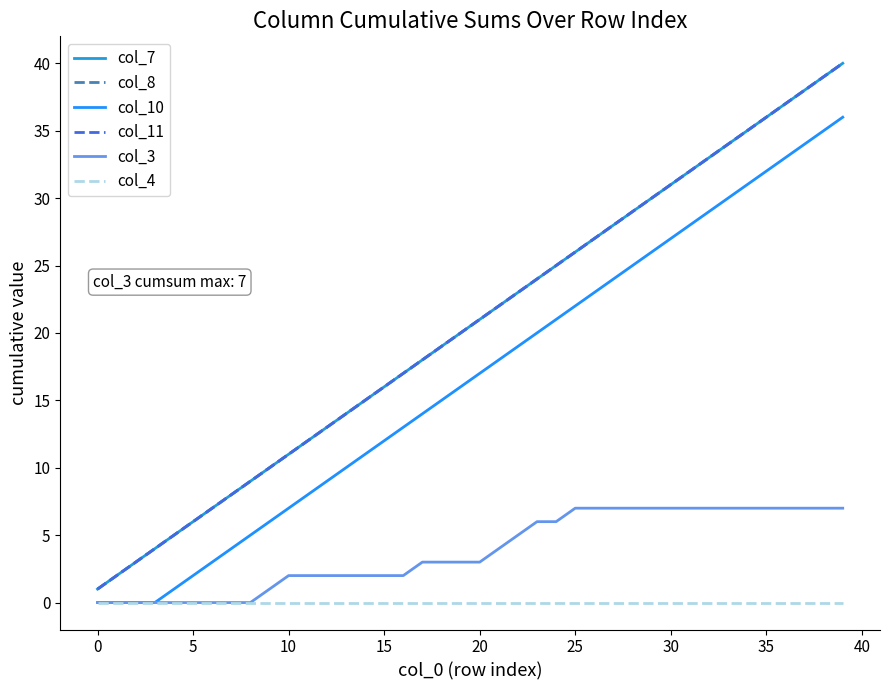

Where does the col_10 series first go above 17?

21